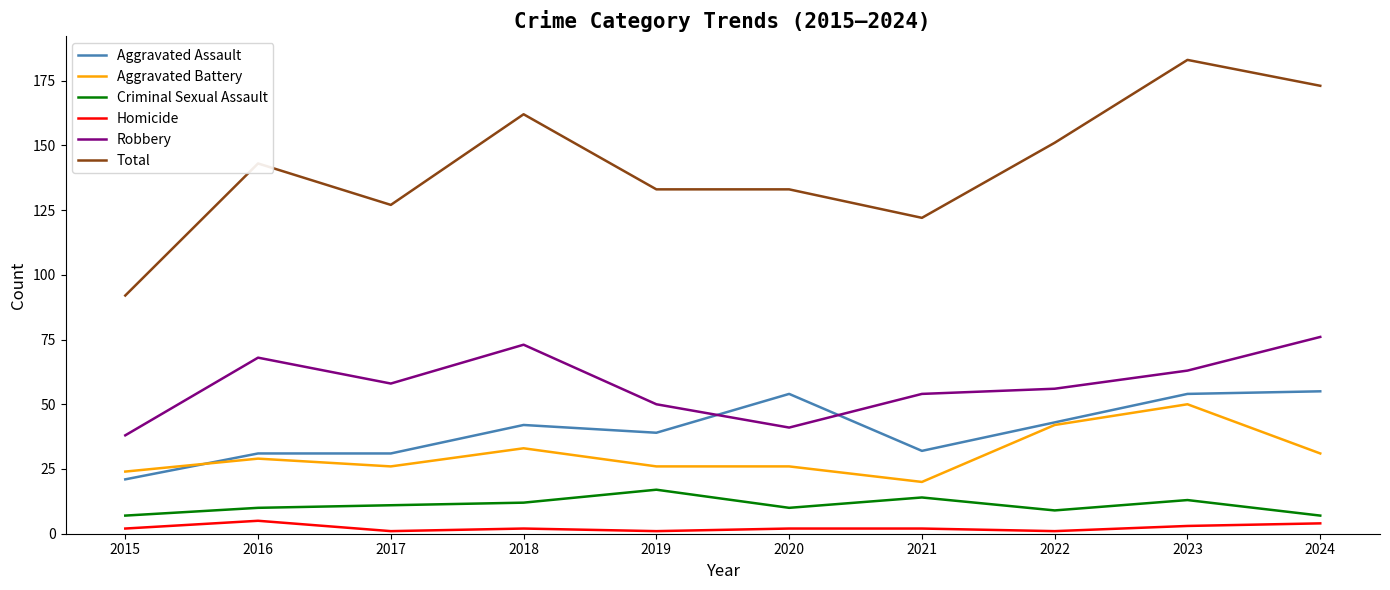

Is the value of Robbery at 2024 greater than the value of Homicide at 2018?

Yes